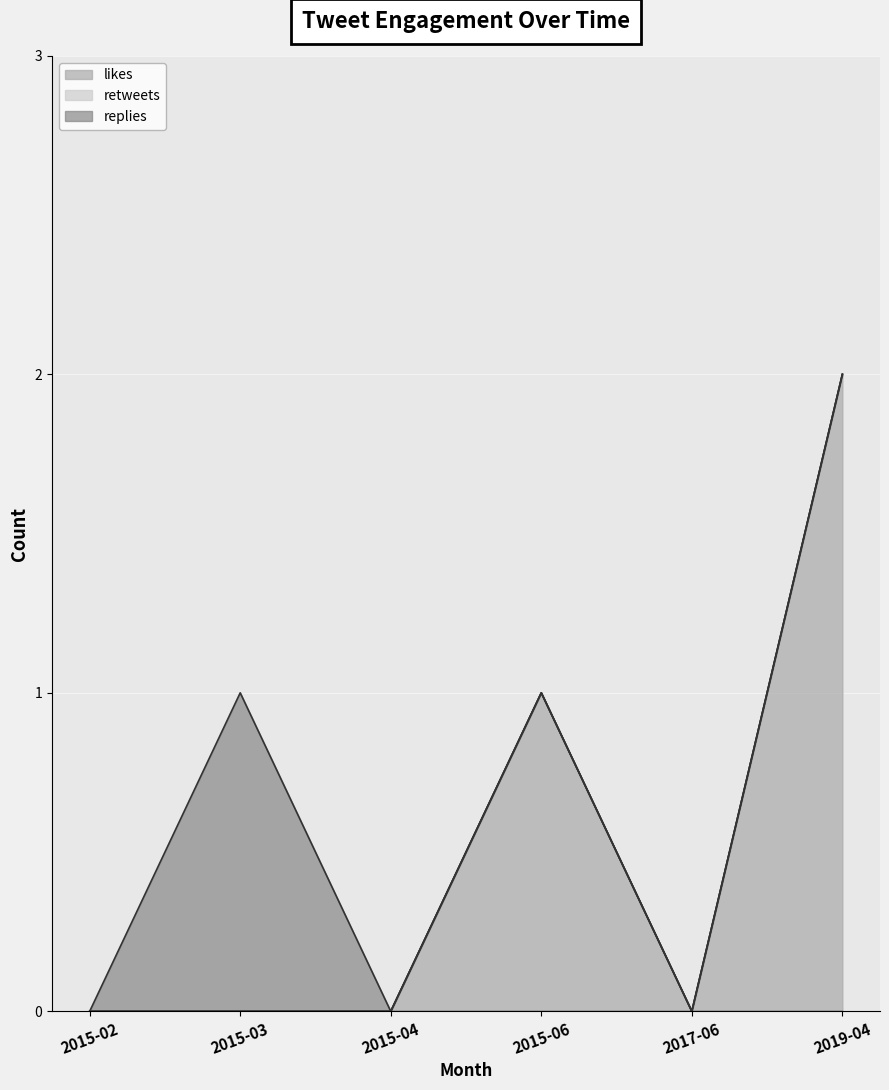

True or false: replies and retweets intersect in this chart.

False